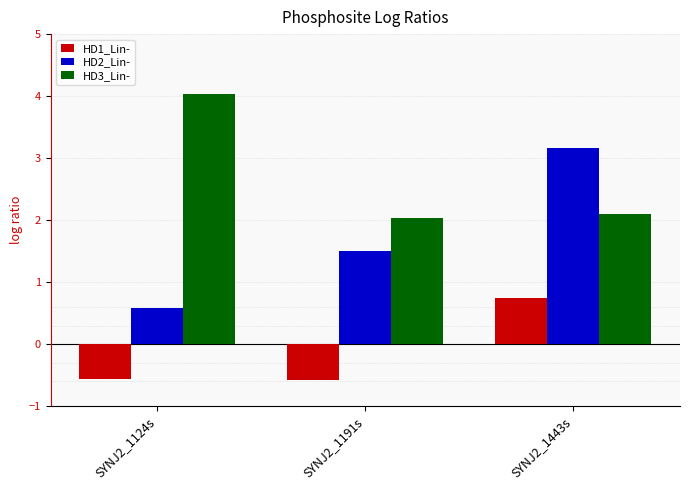

Read the HD2_Lin- value at SYNJ2_1443s.

3.2